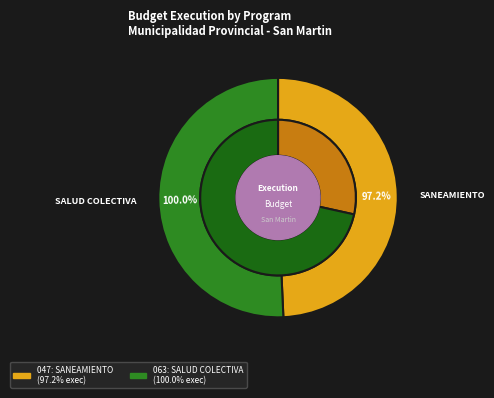

Is it true that 047: SANEAMIENTO is 37% of the pie?

False